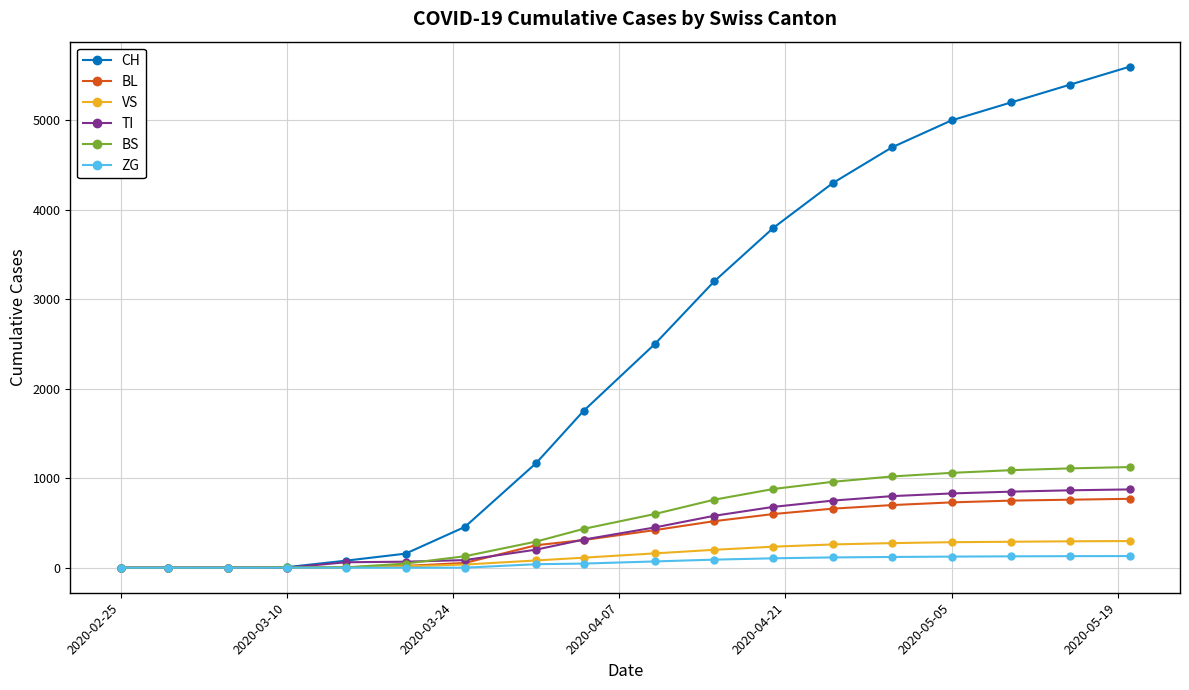

How many data points in BS are less than 600?

9